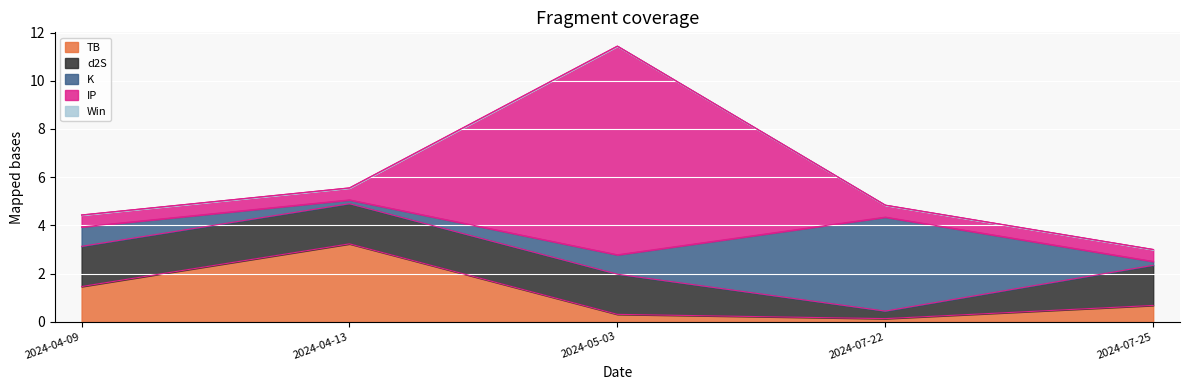

What is the sum of the d2S values at 2024-07-25 and 2024-07-22?

2.0